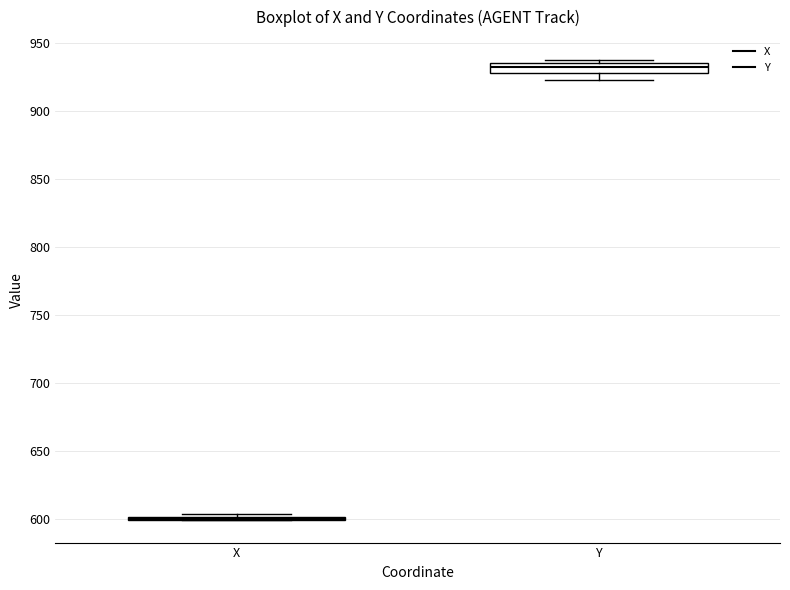

Which box is the tallest, from its lower edge to its upper edge?

Y